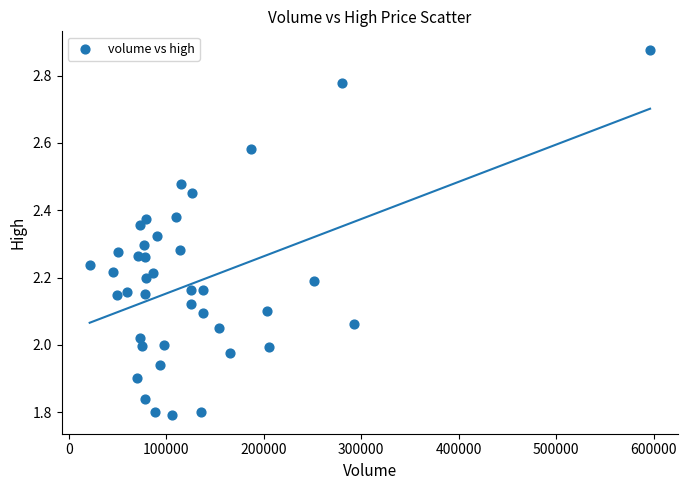

What is the range of Y values (max minus min)?

1.1